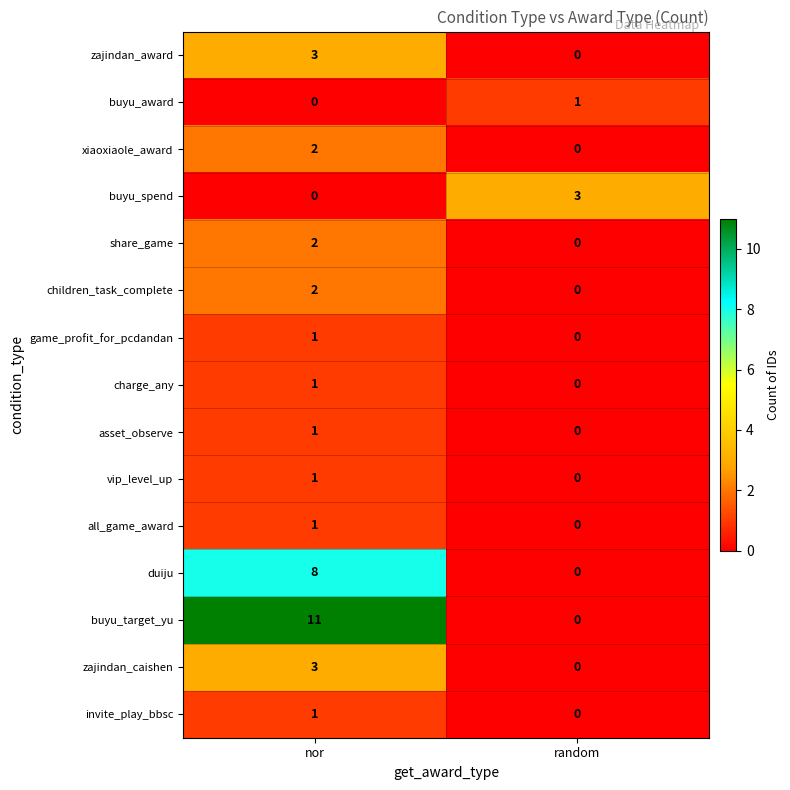

What is the sum of all buyu_target_yu values?

11